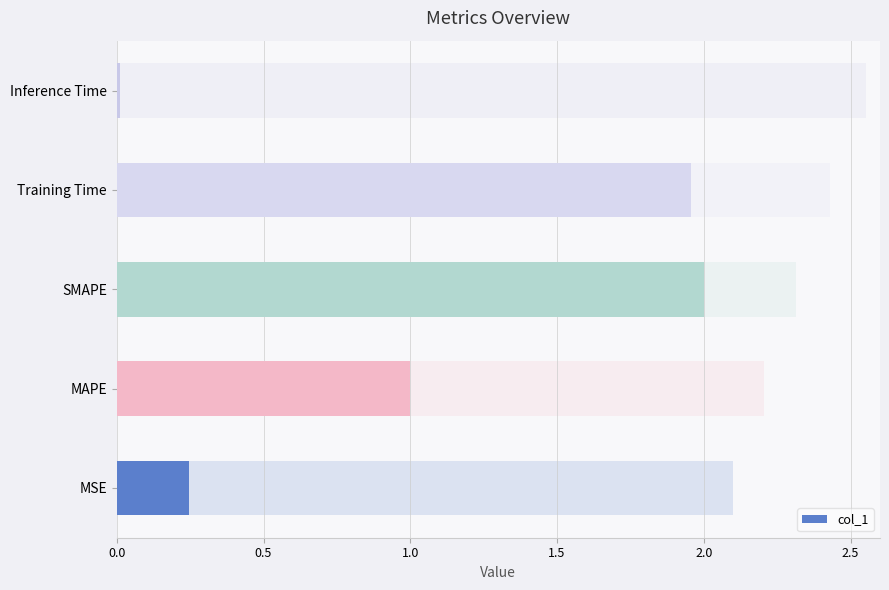

Reading left to right, list all the values displayed in this chart.

0.2	1.0	2.0	2.0	0.0